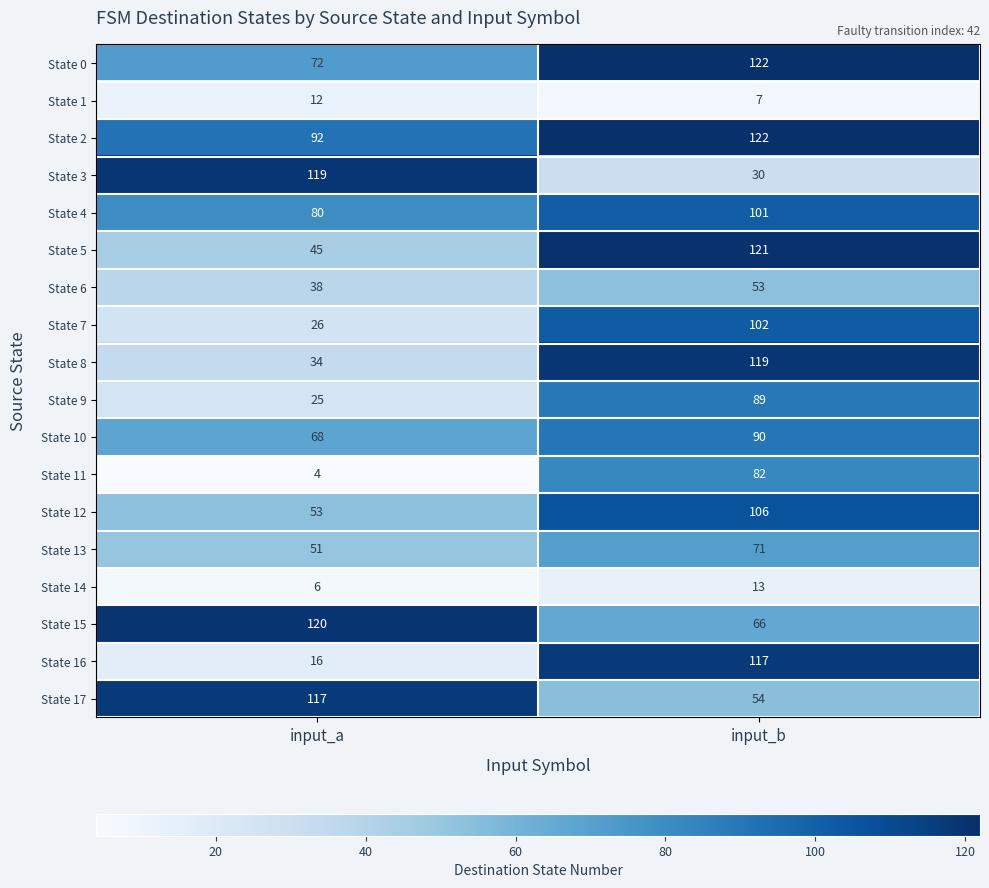

What is the sum of the State 10 values at input_b and input_a?

158